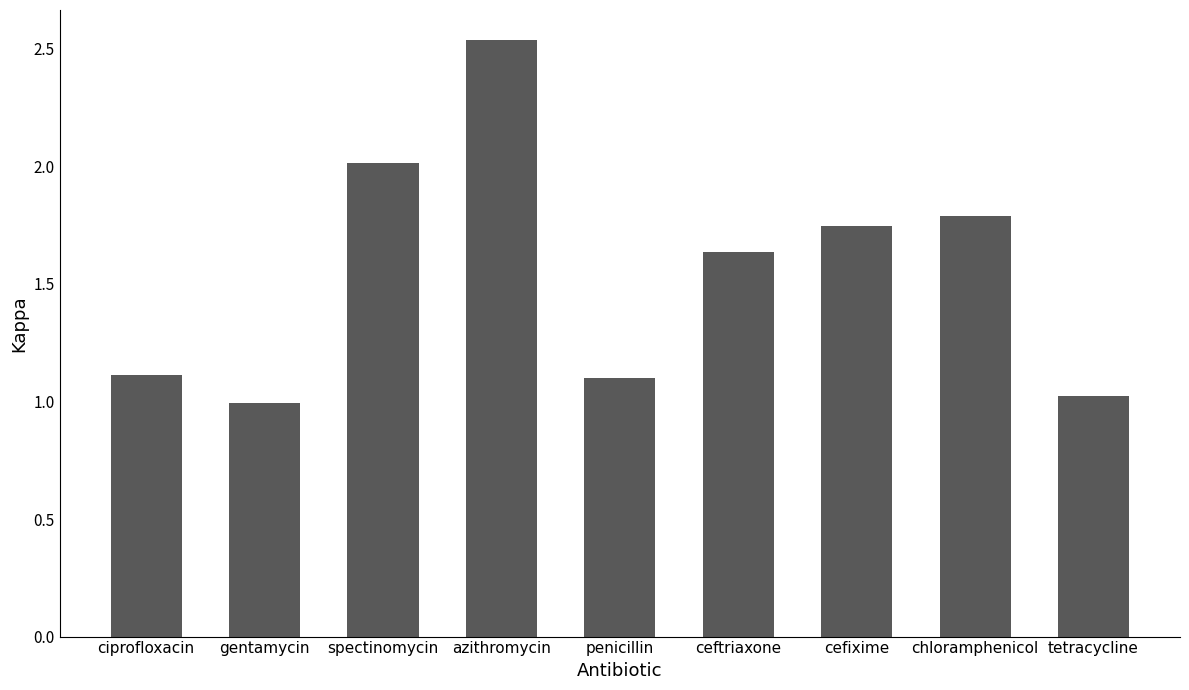

Which label corresponds to the largest value in the chart?

azithromycin